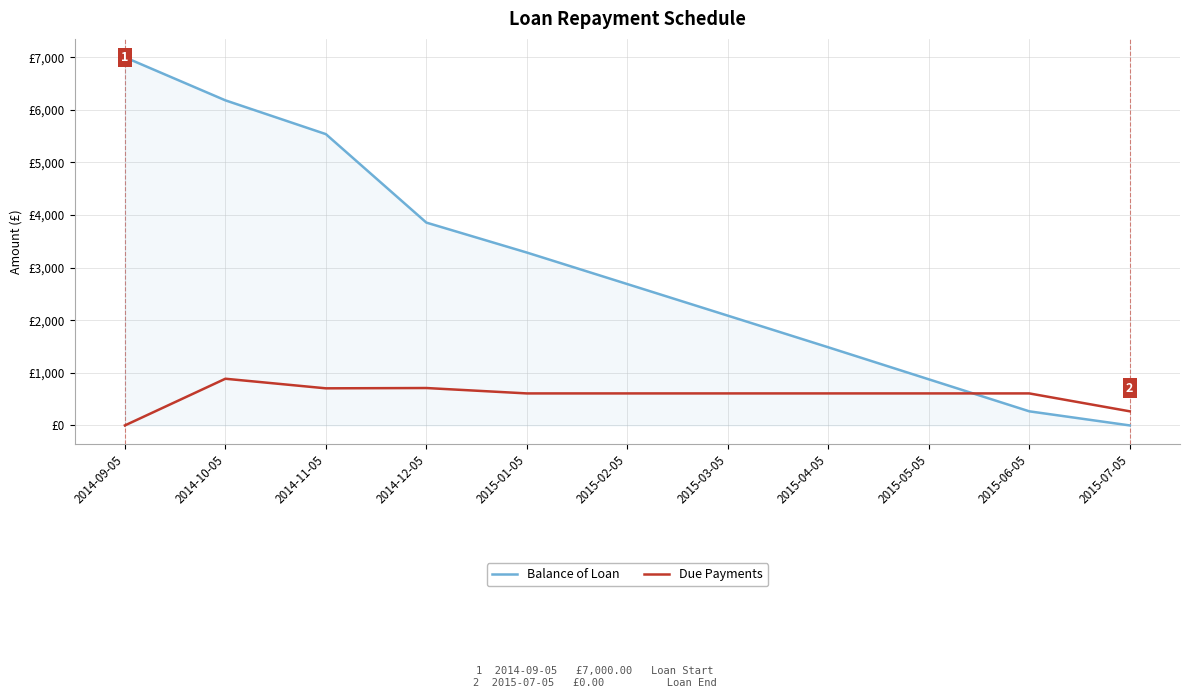

True or false: Balance of Loan has a value of 1882.2 at 2014-11-05.

False